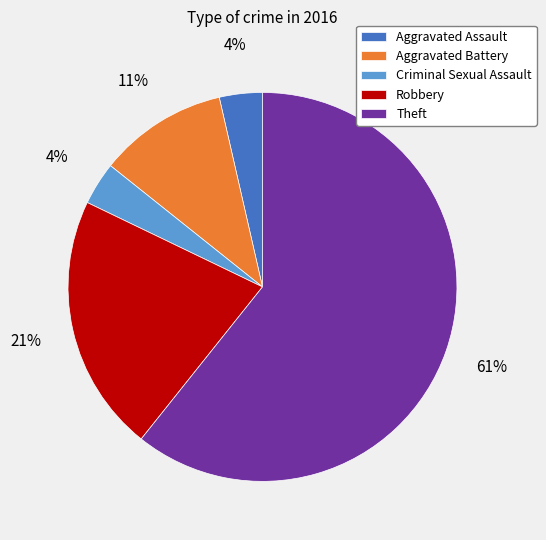

To the nearest percent, what is the average slice percentage?

20%